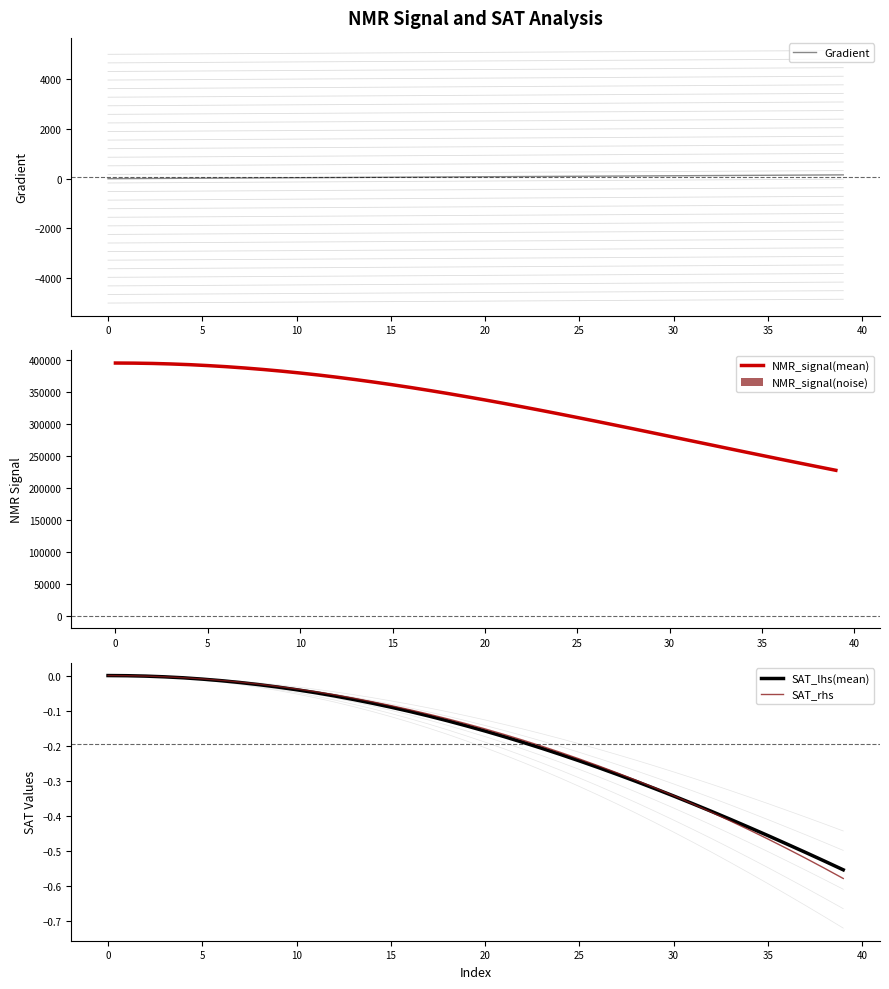

What is the minimum value for NMR_signal(mean)?

227763.5